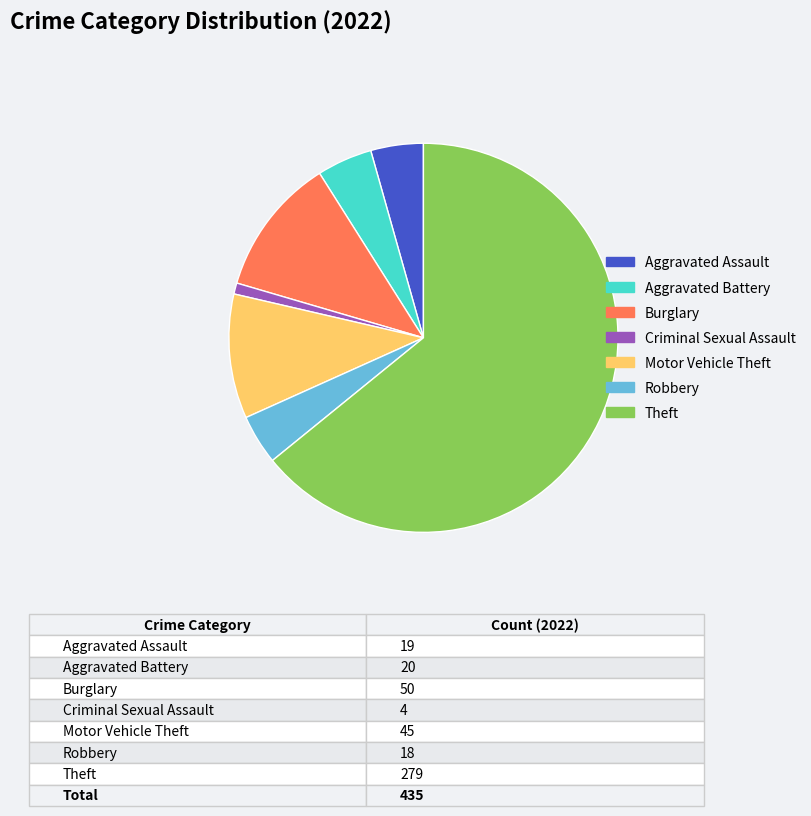

Which category accounts for the majority?

Theft